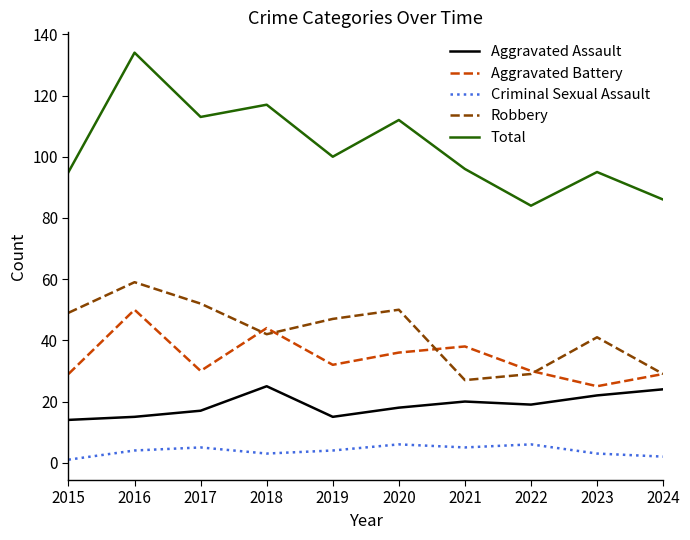

True or false: Aggravated Assault and Aggravated Battery intersect in this chart.

False